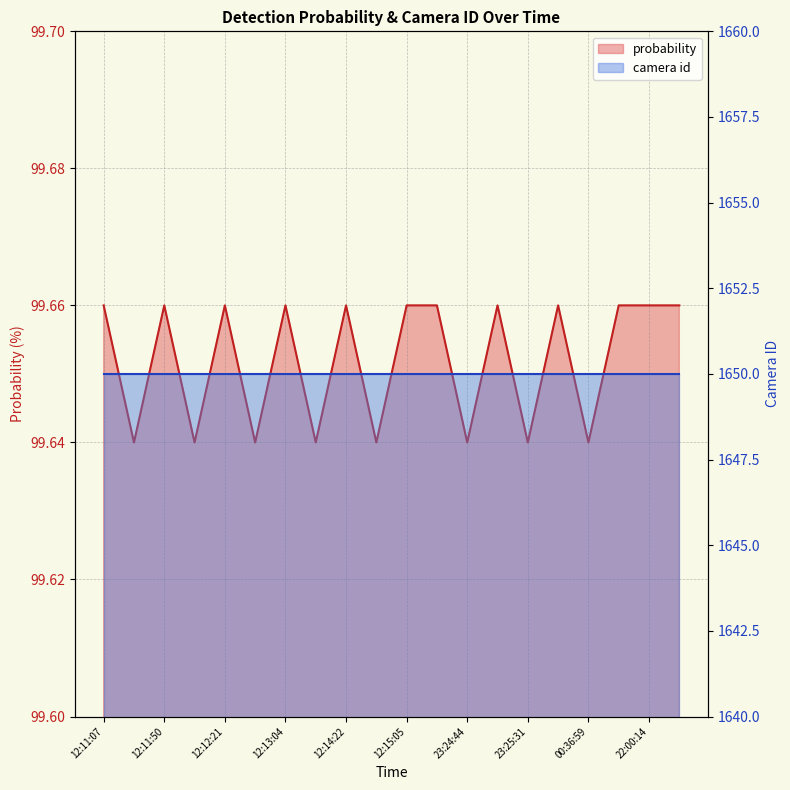

Where is the data nearest to the value 99?

12:11:29